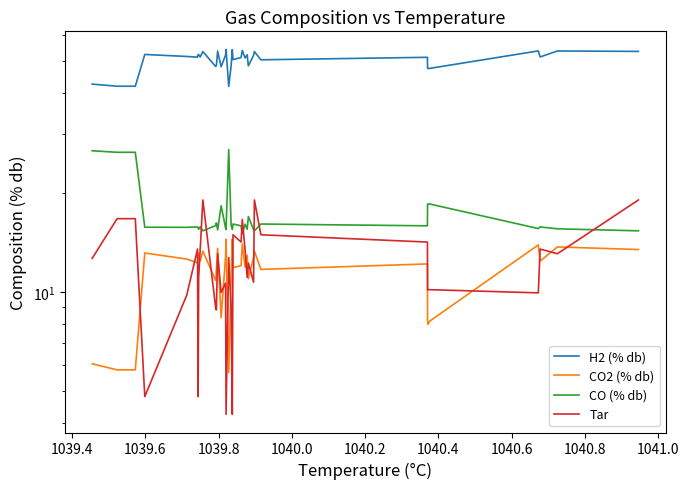

In Tar, how many points are higher than both neighbors (excluding endpoints)?

9